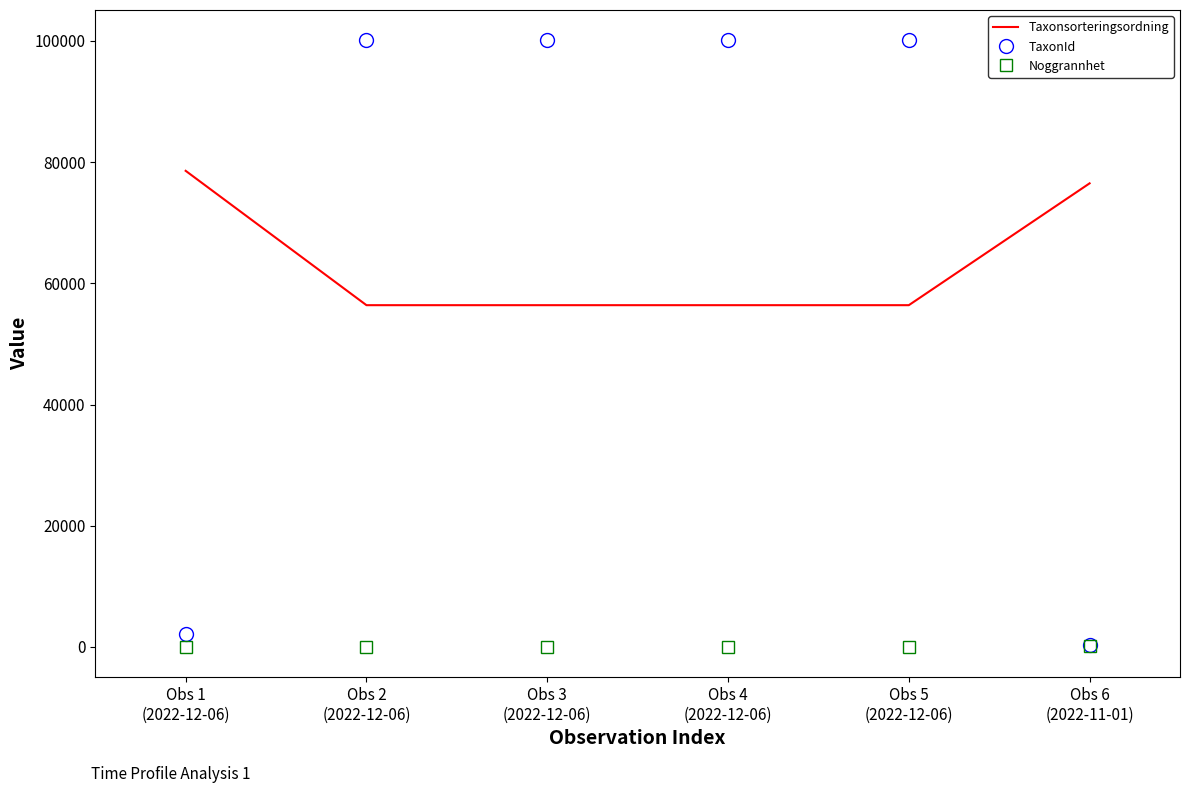

Is the value of Taxonsorteringsordning at Obs 2
(2022-12-06) greater than the value of Noggrannhet at Obs 6
(2022-11-01)?

Yes